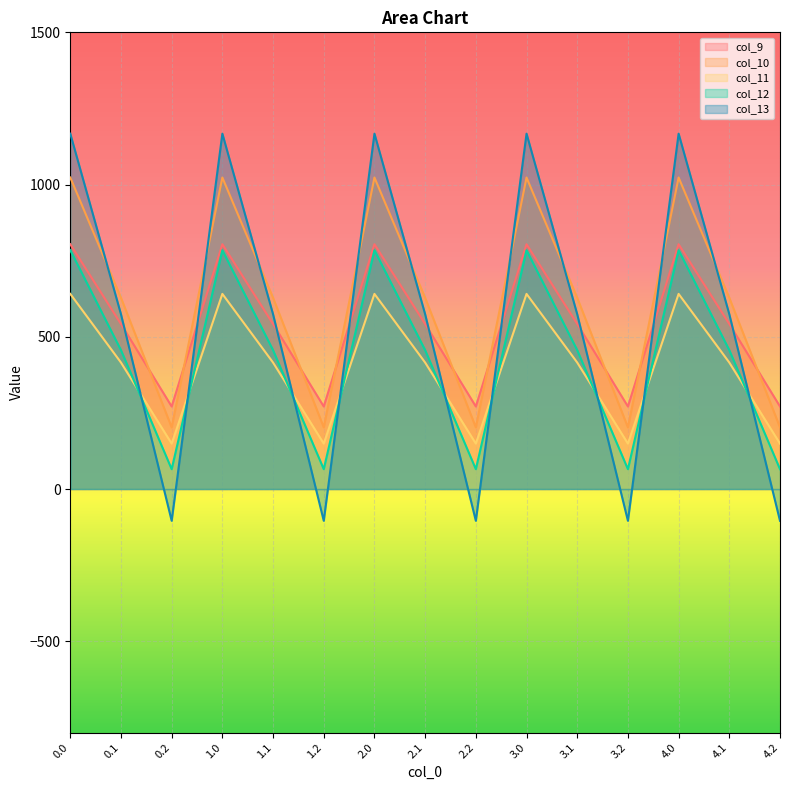

What is the label of the 10th point from the right?

1.2